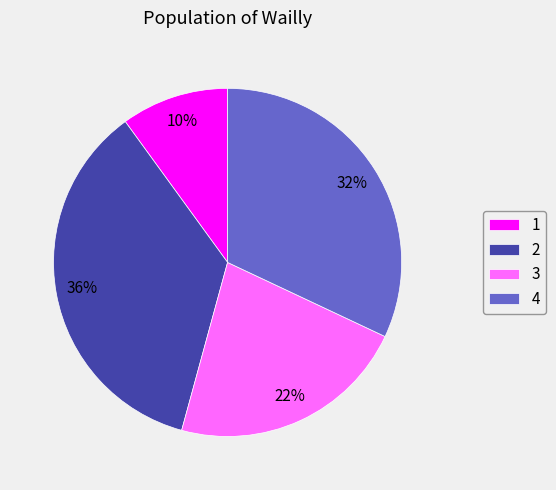

Combined, do 2 and 4 account for over 50%?

Yes